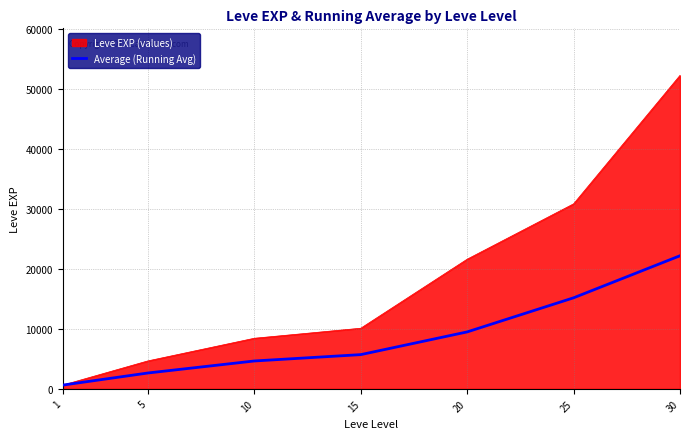

Which series has the largest range (max minus min)?

Leve EXP (values)